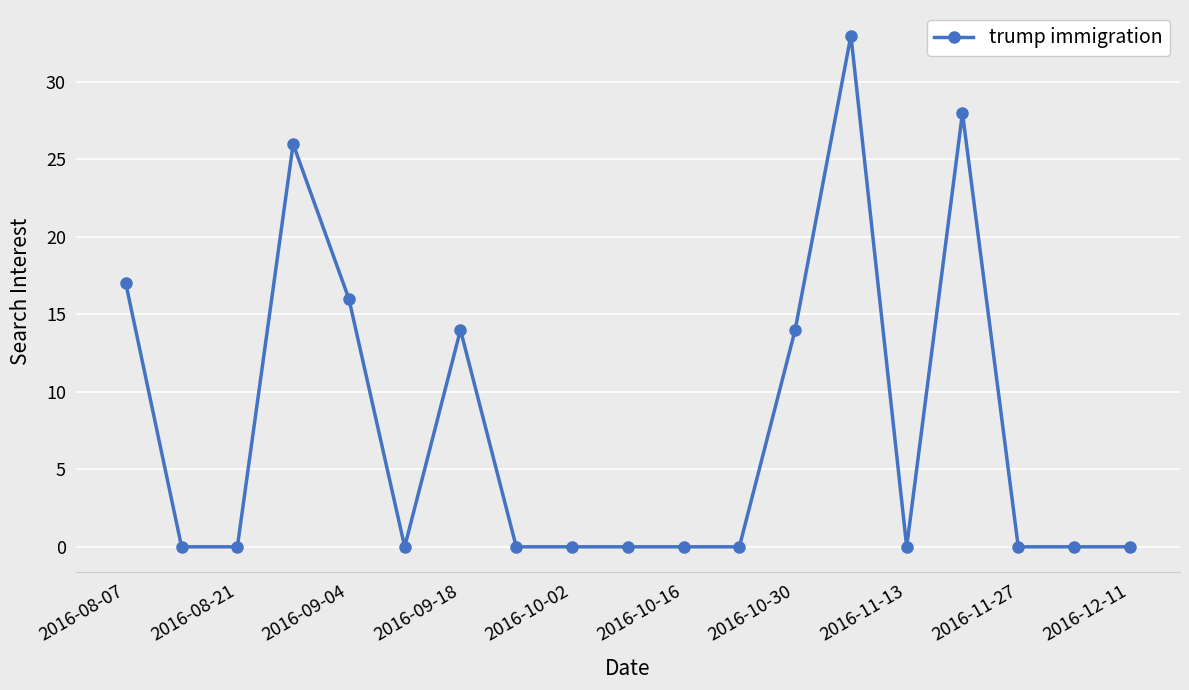

What is the difference between the second highest and second lowest values?

28